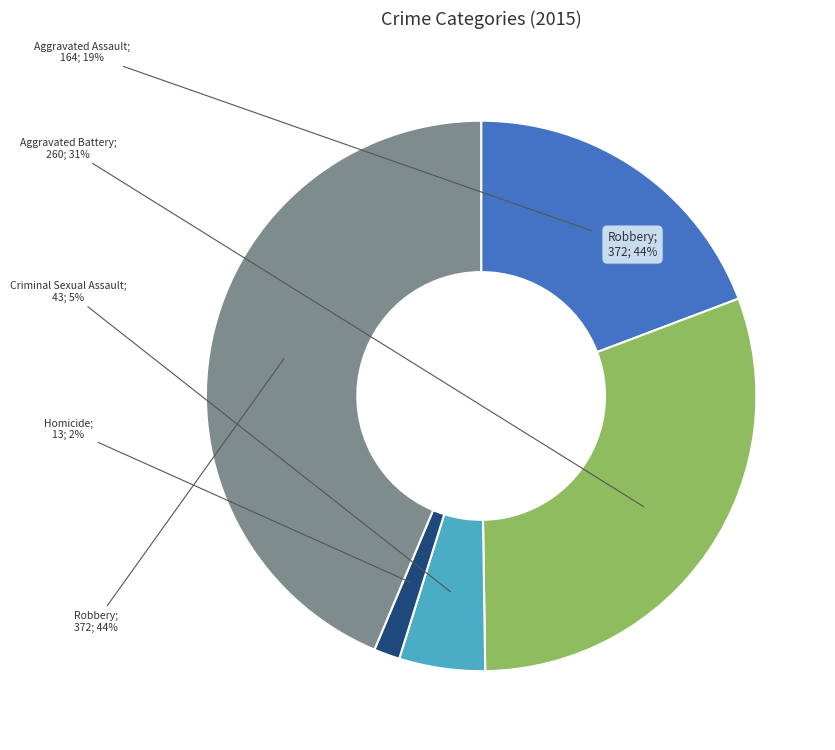

Does any single category account for the majority?

No